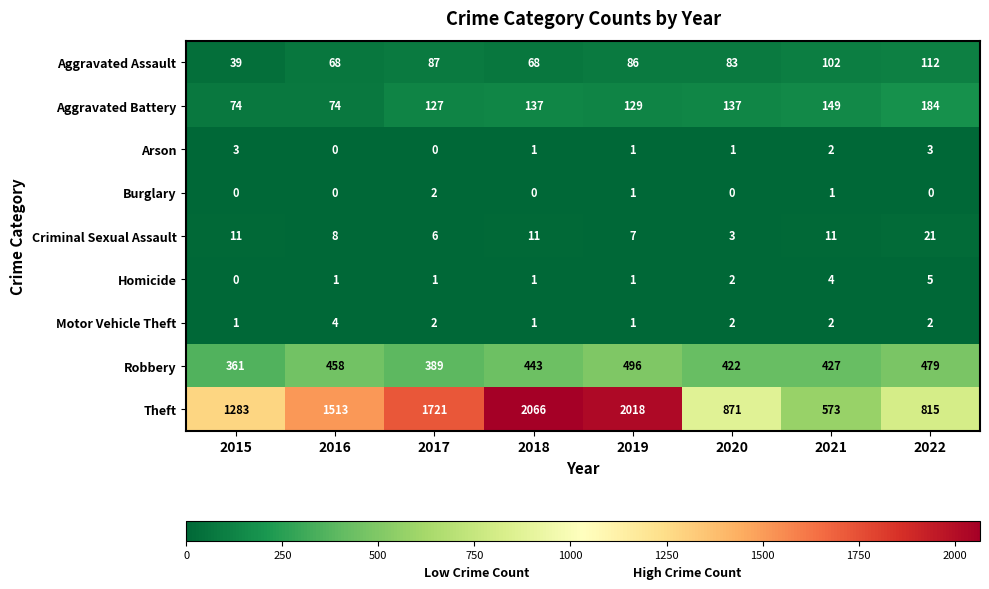

What is the difference between the maximum and minimum values in the Theft series?

1493